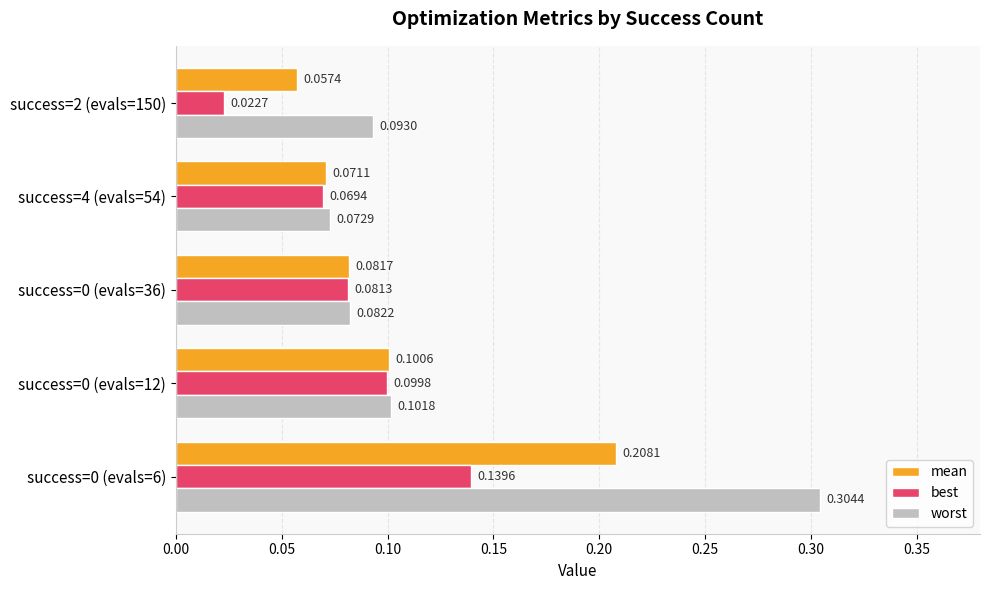

Rank the series at success=2 (evals=150) from lowest to highest value.

best, mean, worst